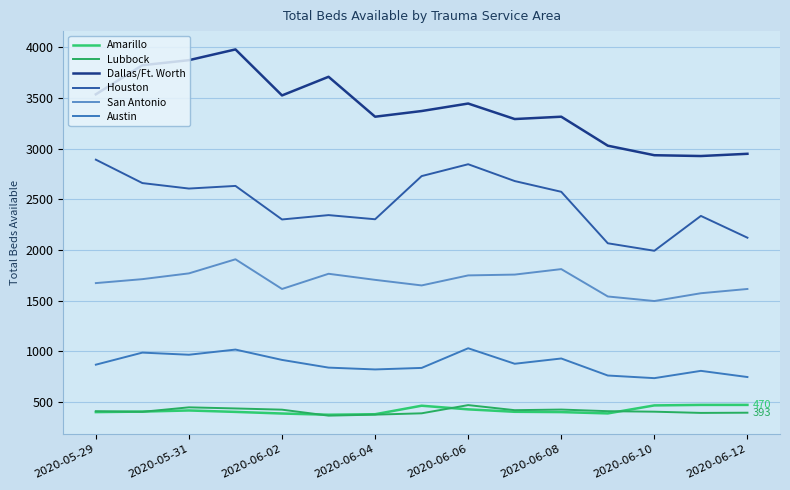

Is this an area chart (filled region under the line)?

No